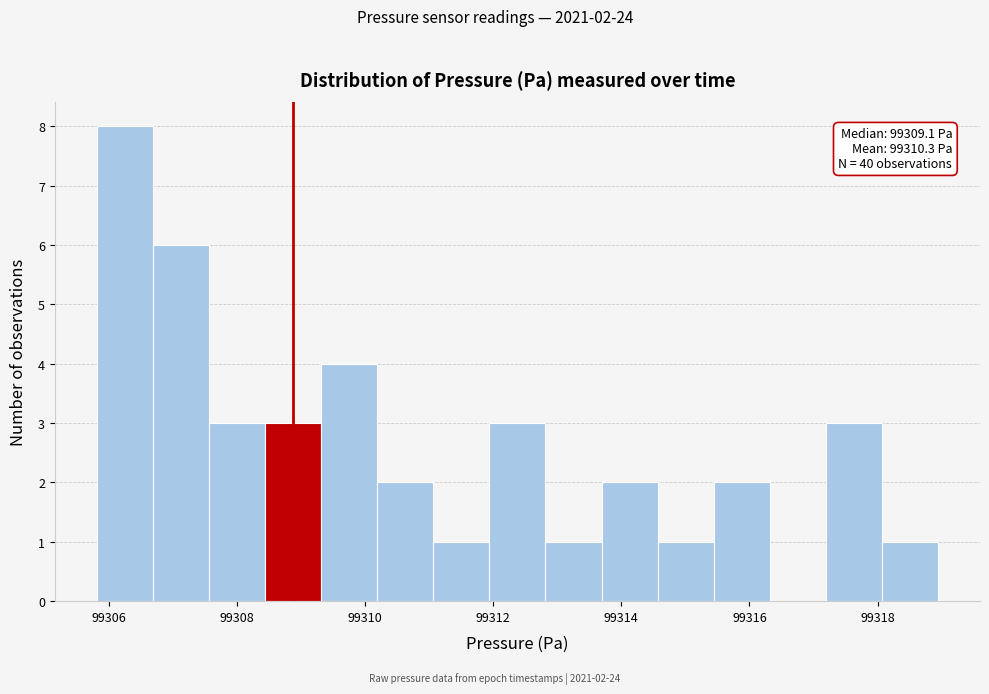

Which range on the x-axis has the tallest bar?

99305.8 to 99306.6